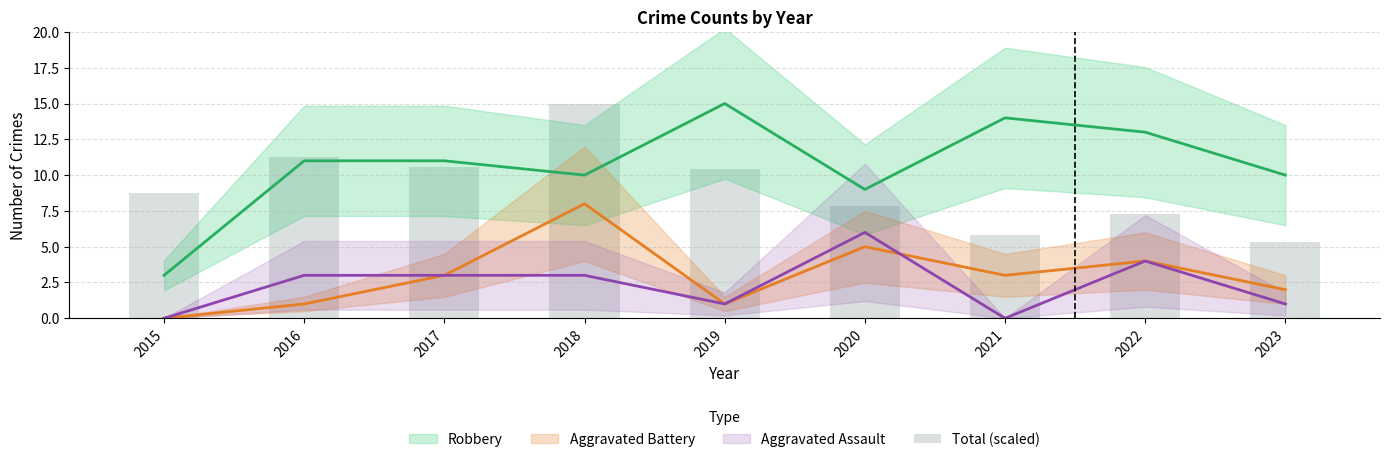

Does the chart contain stacked bars?

No